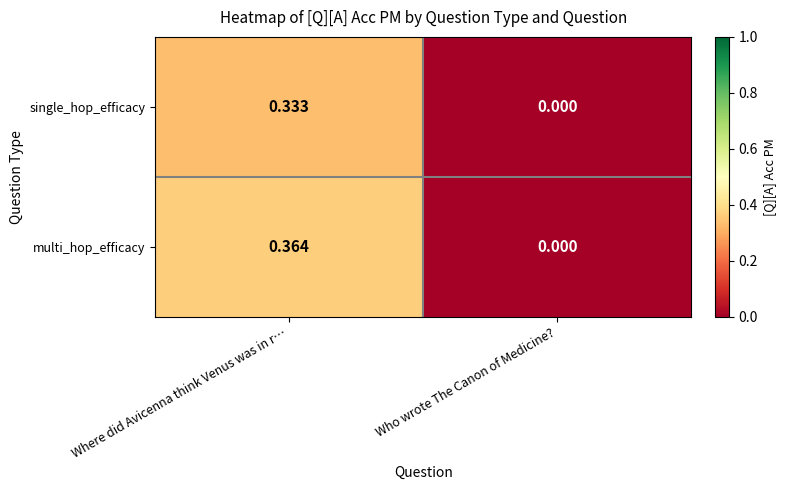

At which category is the sum across all series the highest?

Where did Avicenna think Venus was in r…